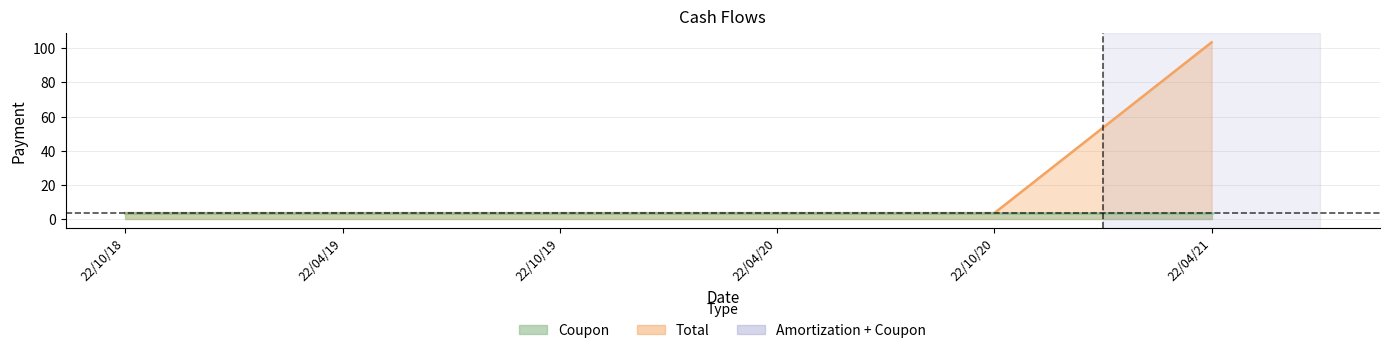

Does the chart have visible grid lines?

Yes